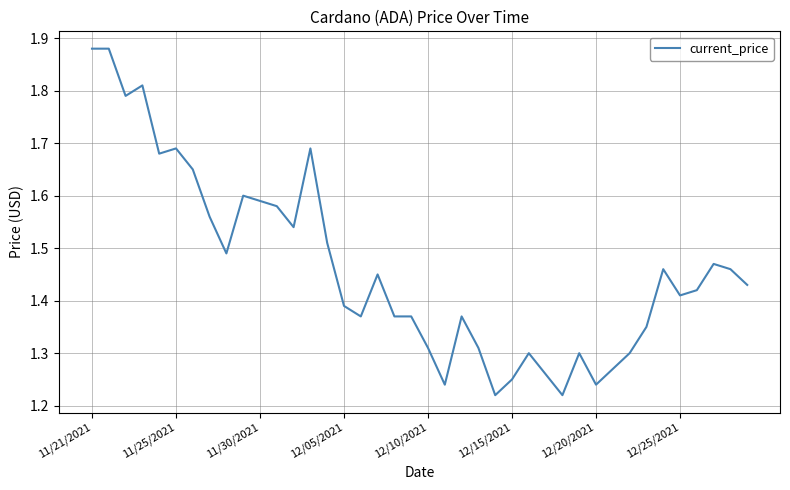

Is this an area chart (filled region under the line)?

No